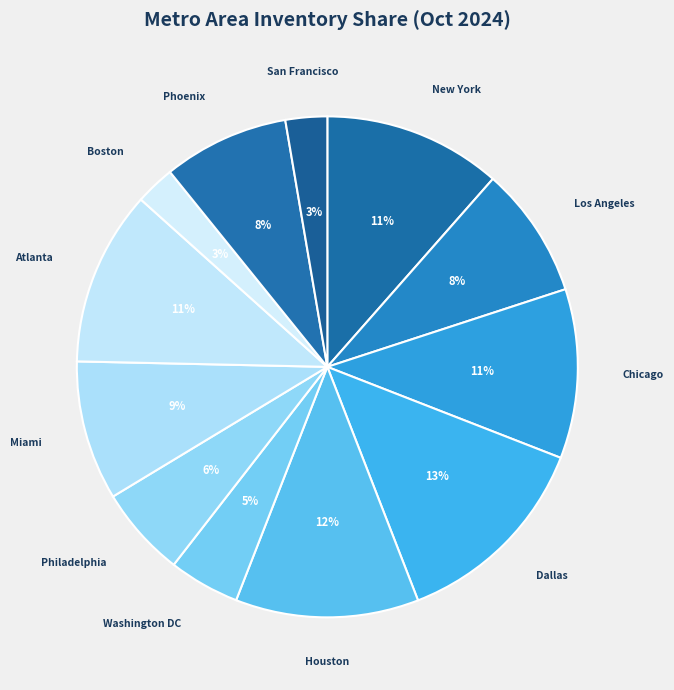

Does Miami represent more than half of the total?

No